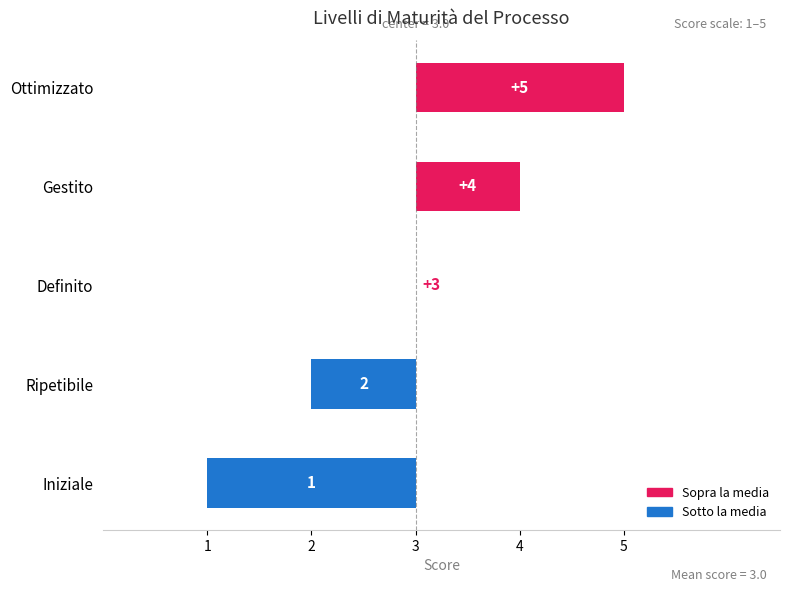

What is the value of the 2nd bar from the left?

-1